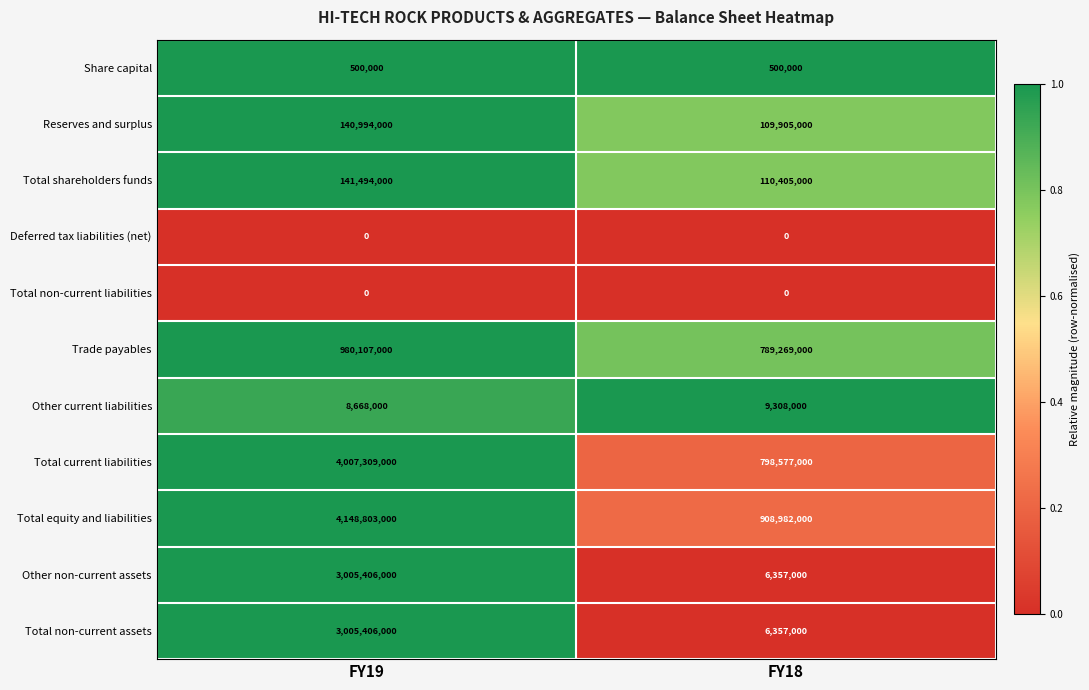

What is the approximate value of Other non-current assets at FY18, to the nearest 50?

6357000